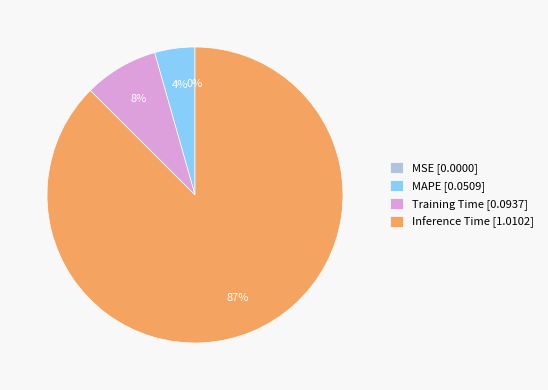

Which has a higher value, Training Time [0.0937] or Inference Time [1.0102]?

Inference Time [1.0102]